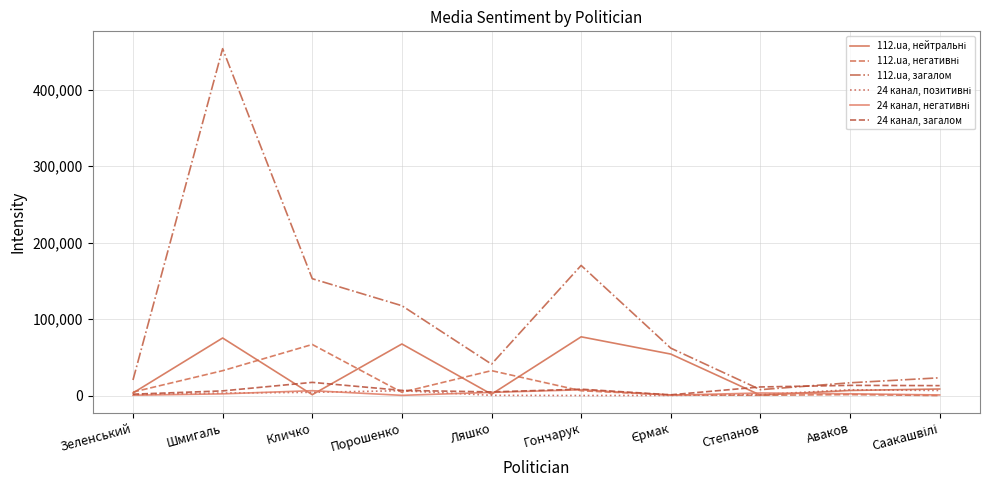

What is the label of the 3rd point from the left?

Кличко